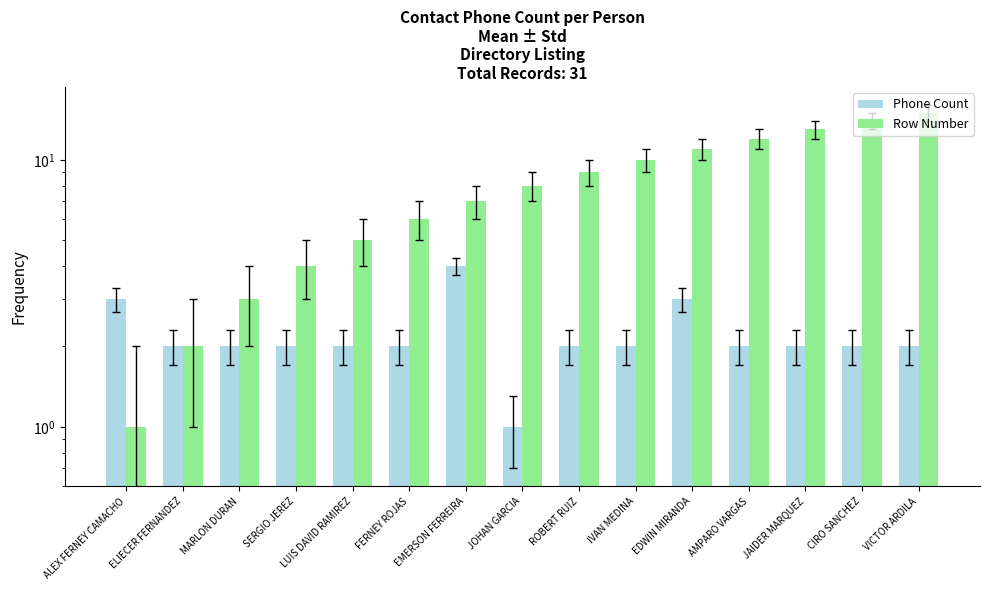

At how many categories does at least one series exceed 7?

8